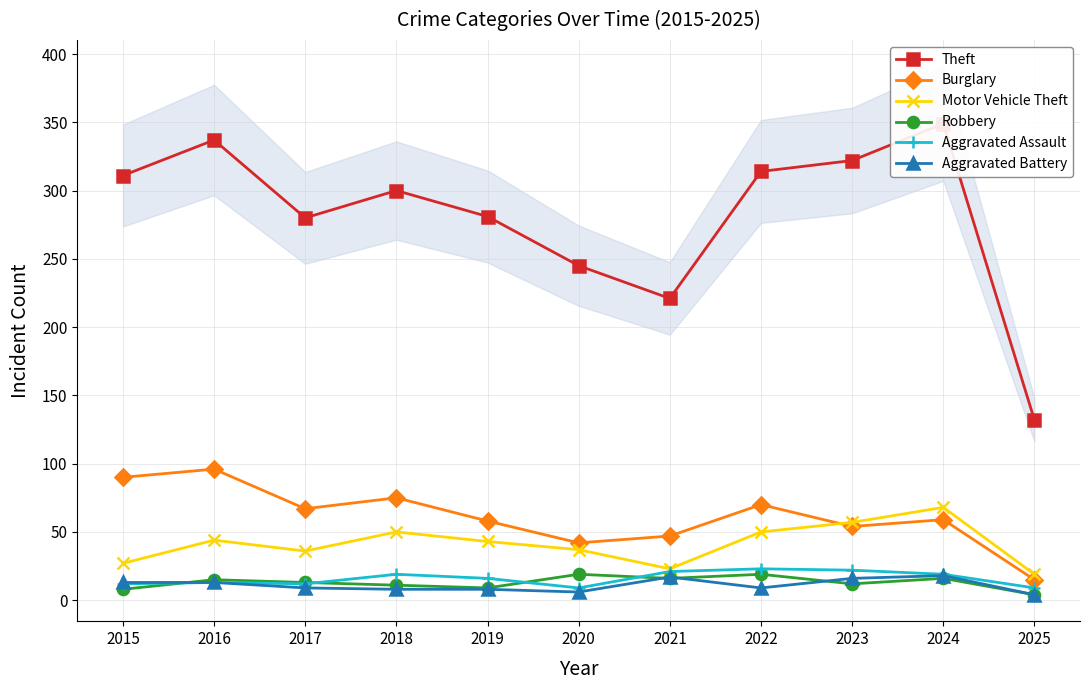

At which category does the chart reach its minimum across all series?

2025